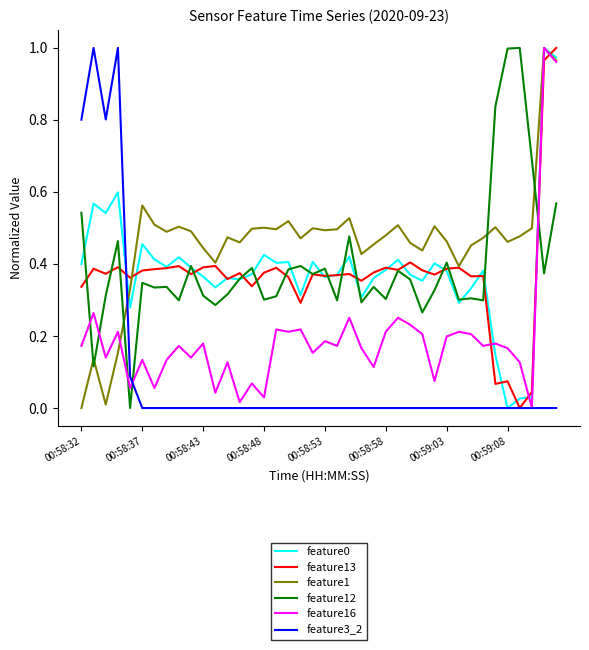

True or false: feature12 and feature1 cross at least once.

True